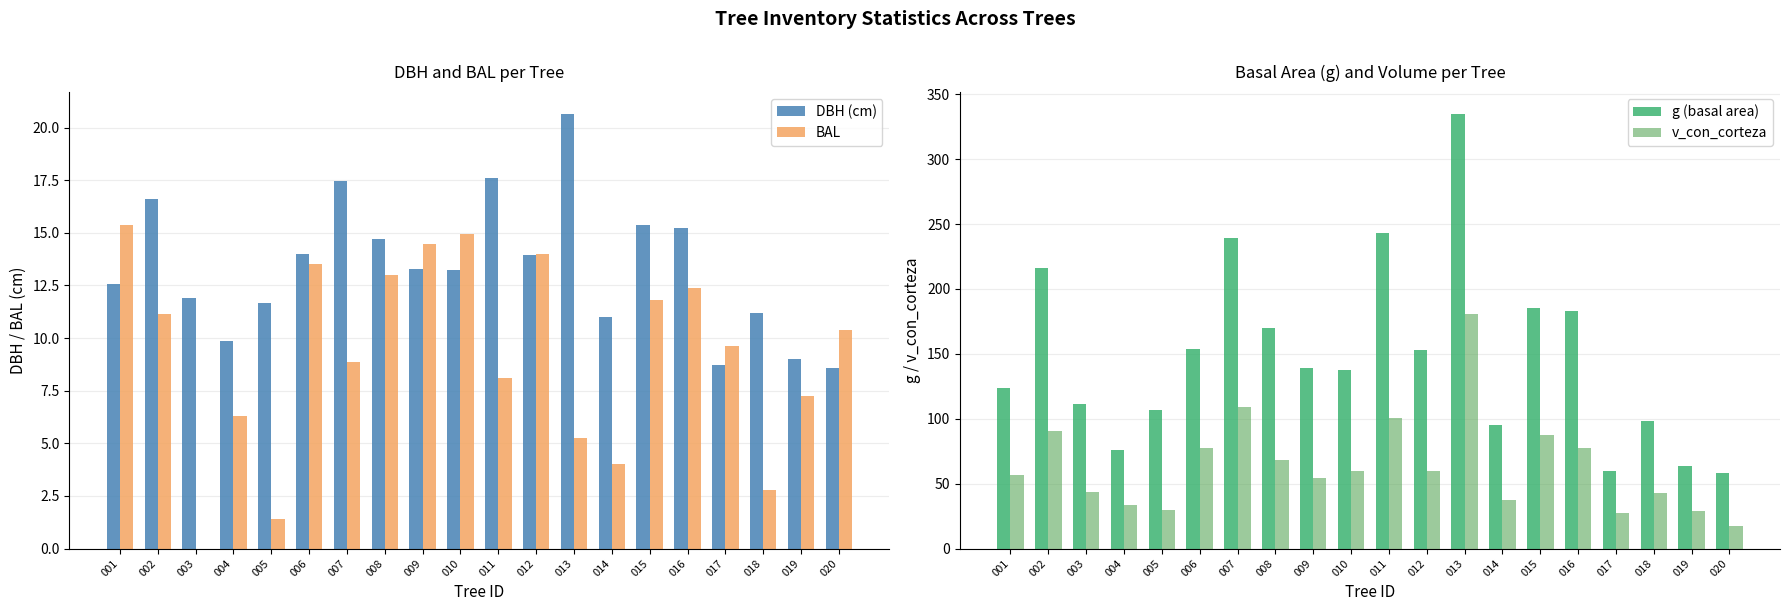

What is the sum of the DBH (cm) values at 012 and 007?

31.4